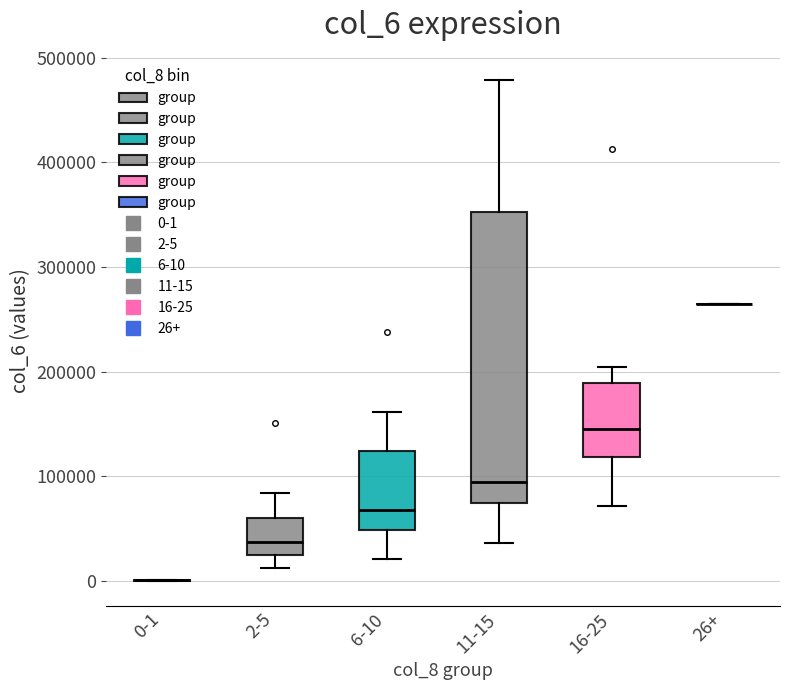

Which box is the tallest, from its lower edge to its upper edge?

11-15